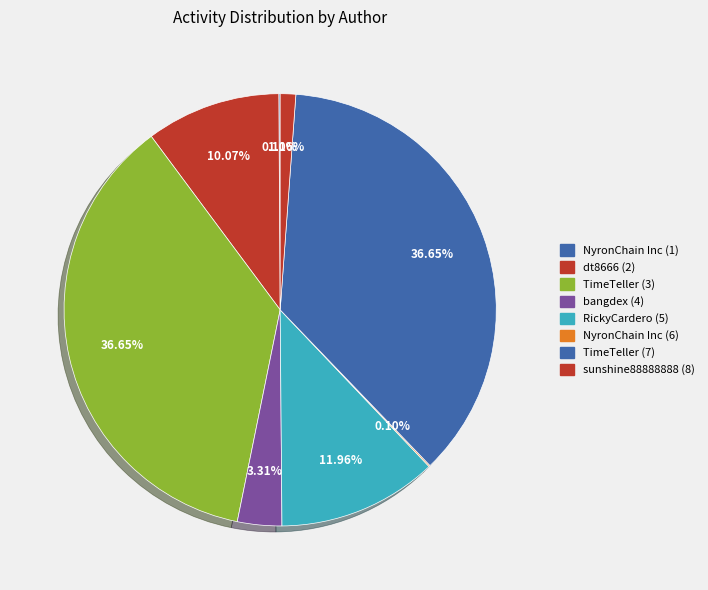

What is the change in value from dt8666 (2) to sunshine88888888 (8)?

-269